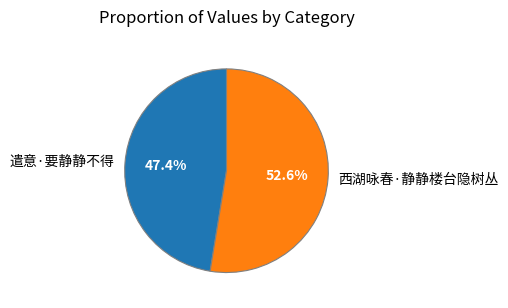

To the nearest percent, what is the combined percentage of 西湖咏春·静静楼台隐树丛 and 遣意·要静静不得?

100%